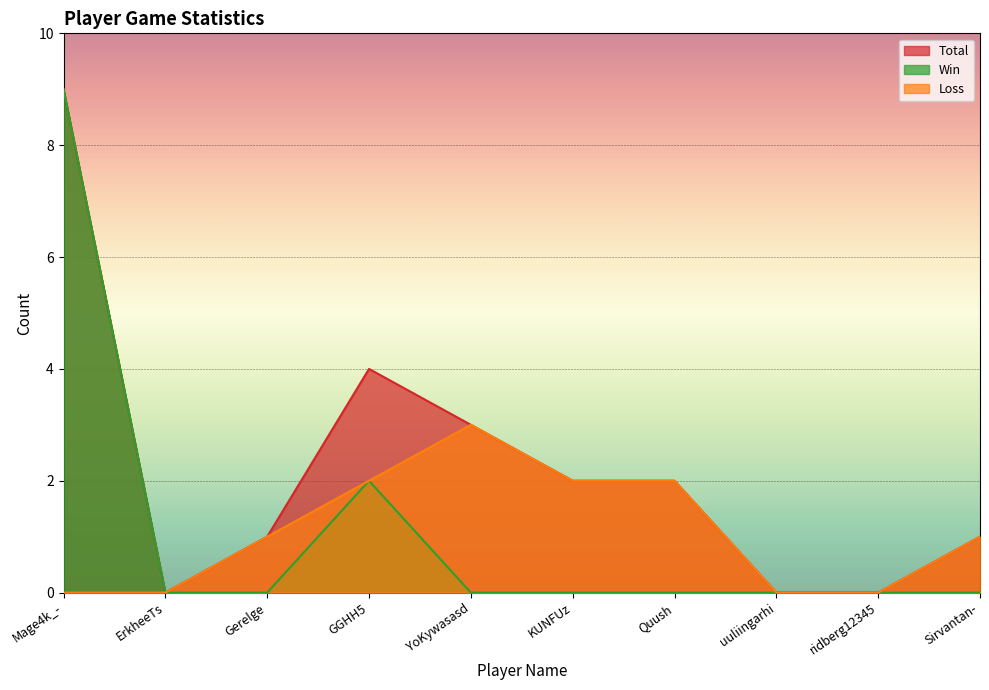

What position from the left is Gerelge?

3